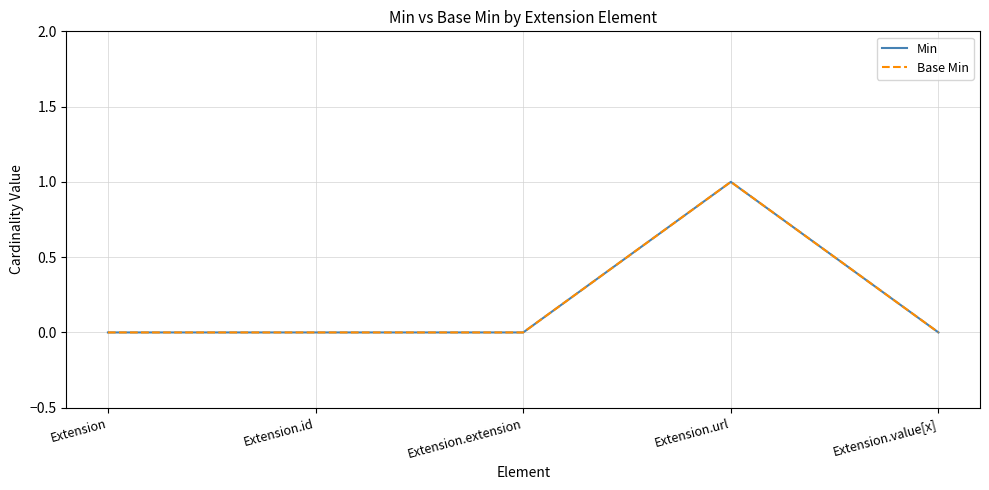

Count the Base Min values in the range 0 to 1.

5